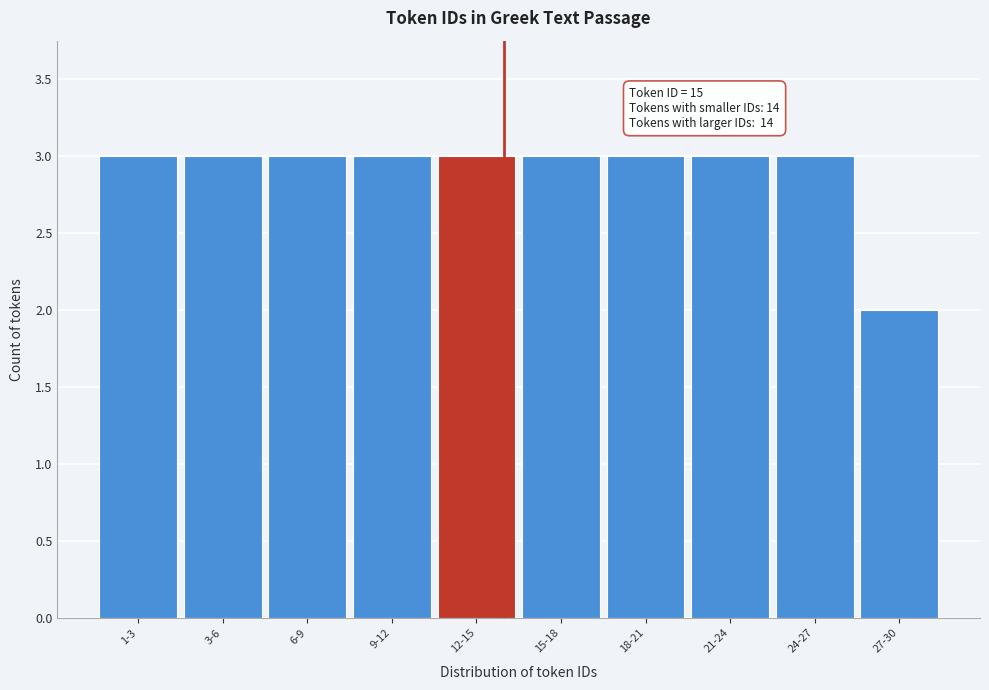

Reading left to right, list all the values displayed in this chart.

3	3	3	3	3	3	3	3	3	2